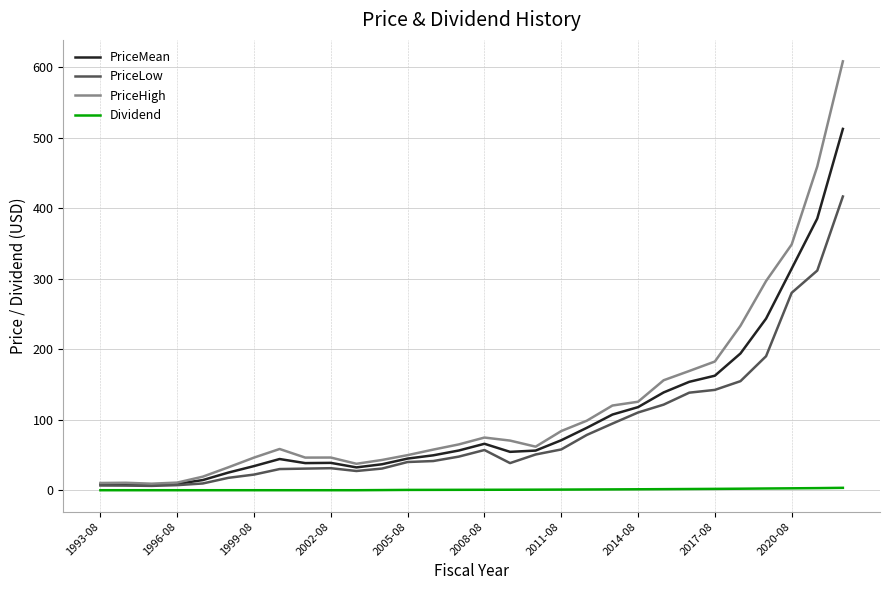

Rank the series by their maximum value, from lowest to highest.

Dividend, PriceLow, PriceMean, PriceHigh